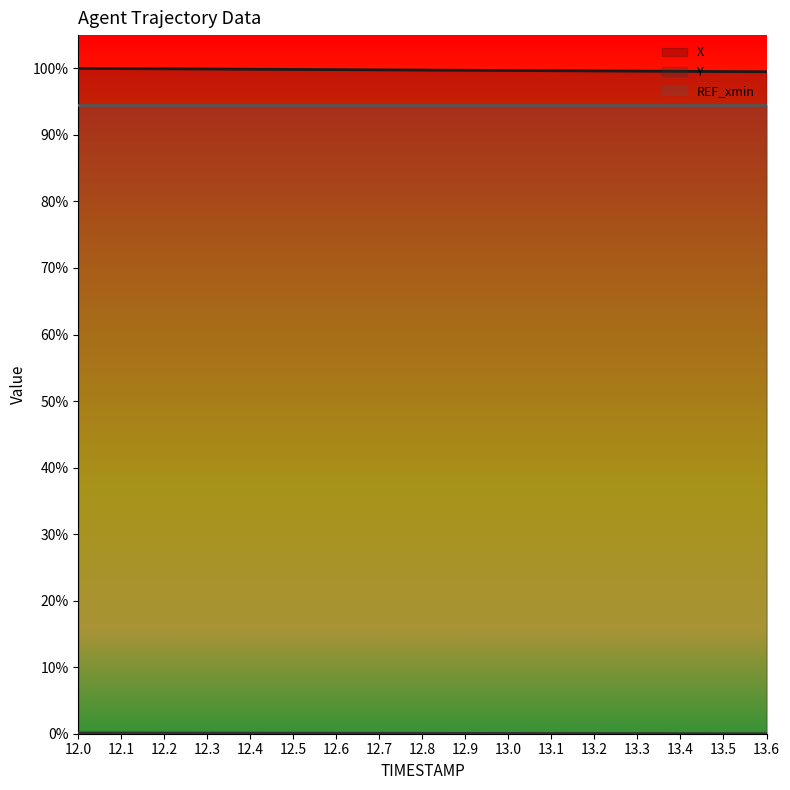

Which series has the largest range (max minus min)?

X